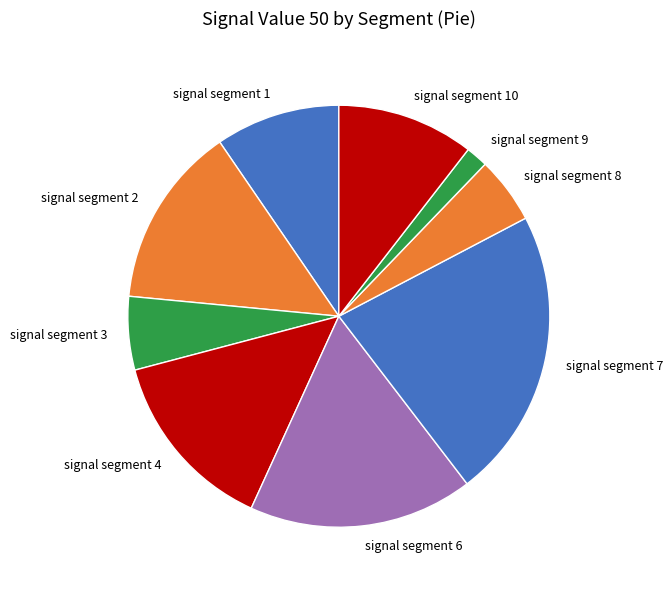

Is it true that signal segment 7 is 31% of the pie?

False